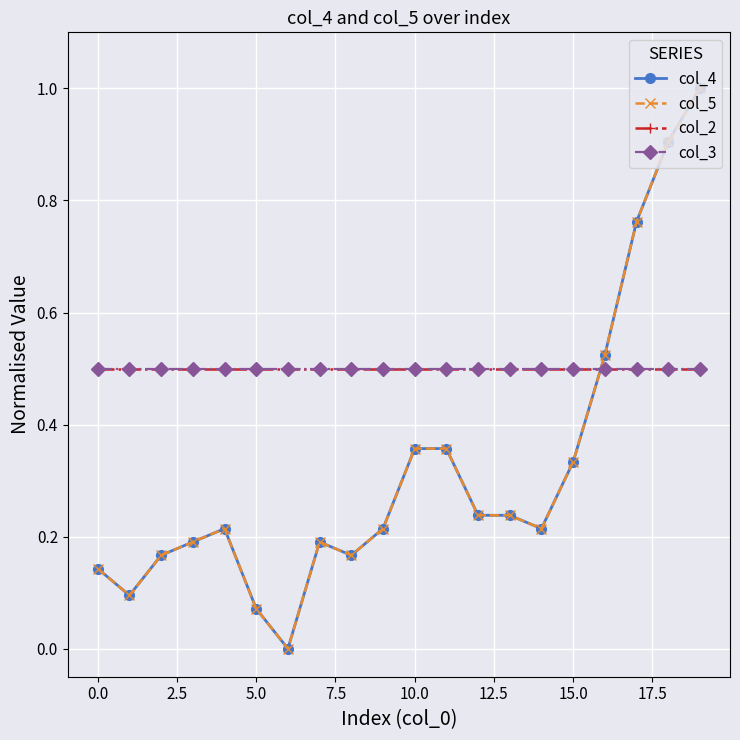

Is this an area chart (filled region under the line)?

No